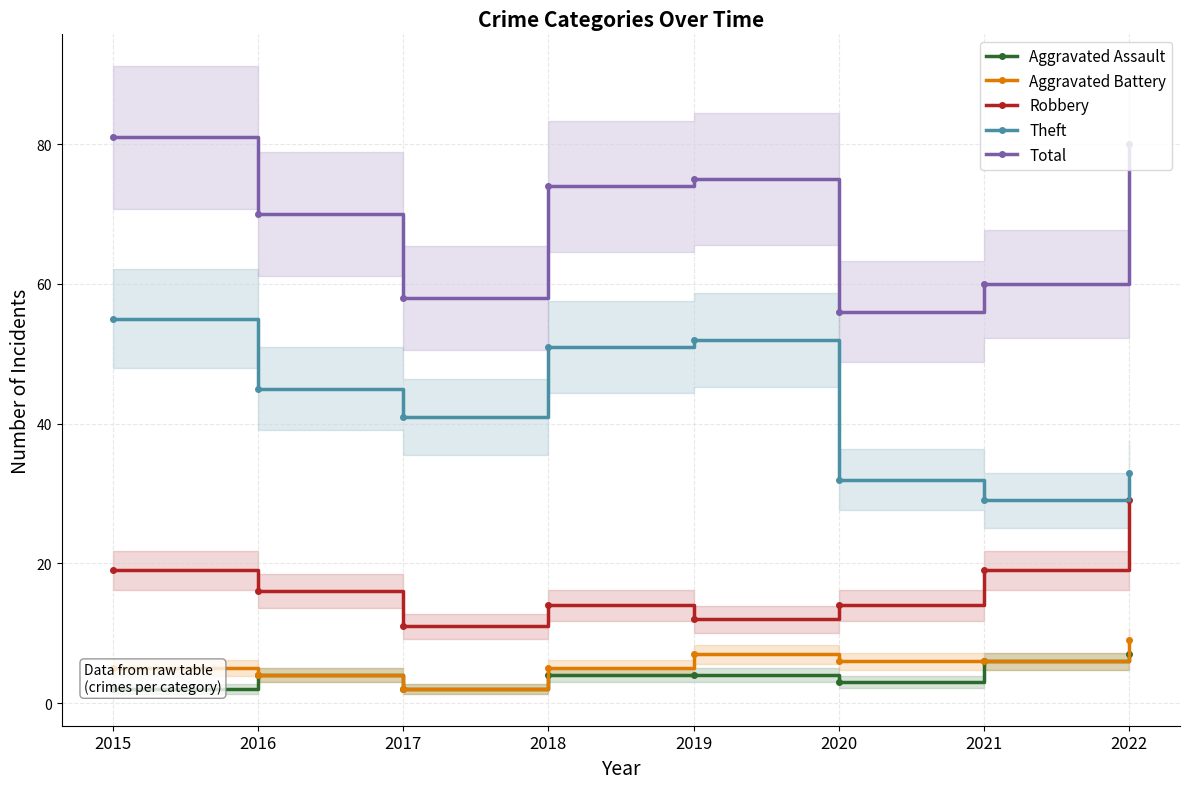

Is this an area chart (filled region under the line)?

No